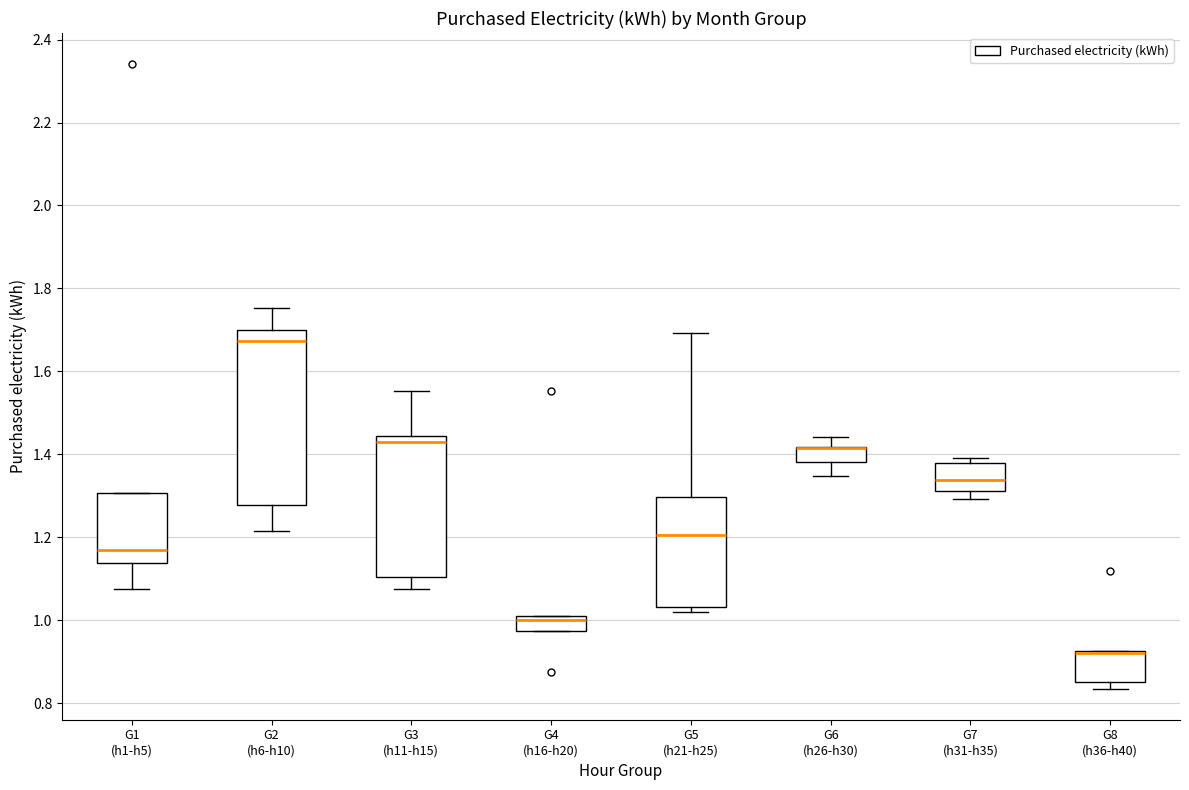

Which box is the tallest, from its lower edge to its upper edge?

G2 (h6-h10)